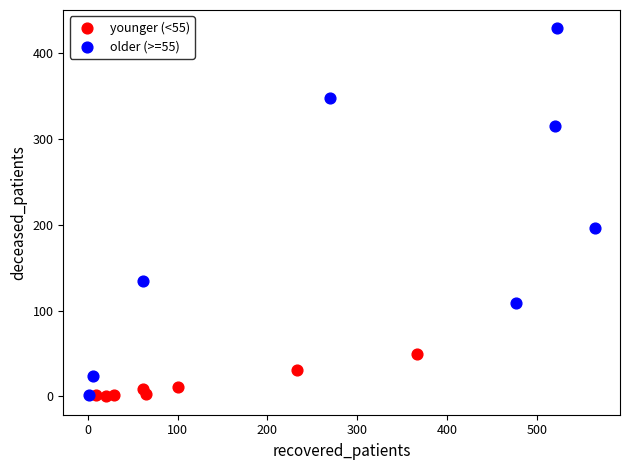

Which series contains the highest Y value?

older (>=55)